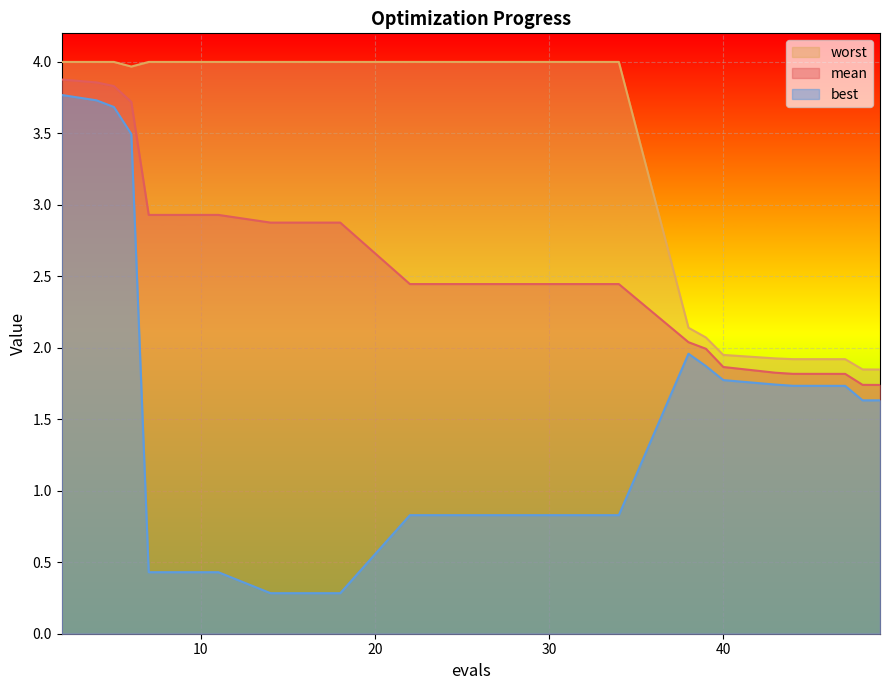

True or false: worst and mean cross at least once.

False